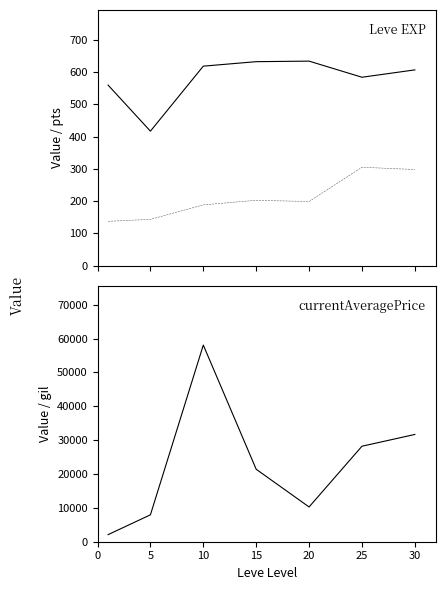

True or false: Leve EXP and currentAveragePrice intersect in this chart.

False